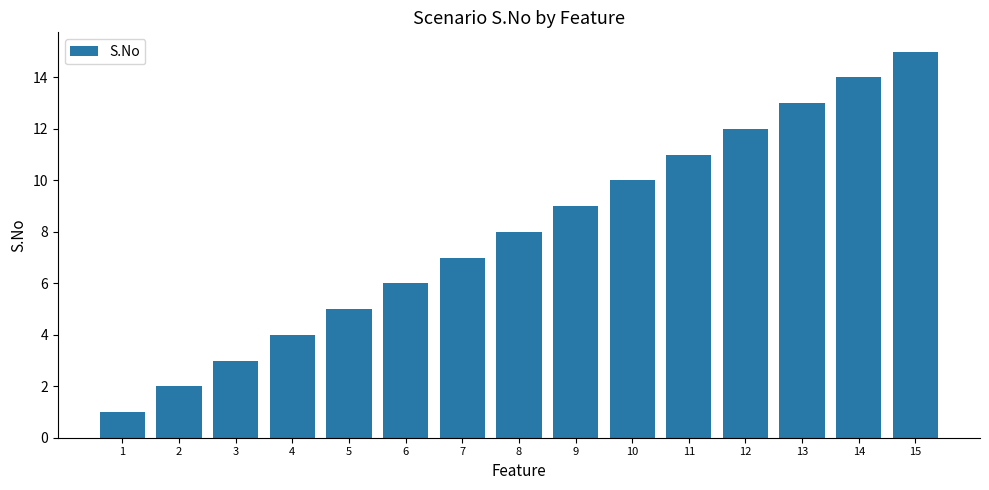

Is it true that the value at 15 is 22?

False